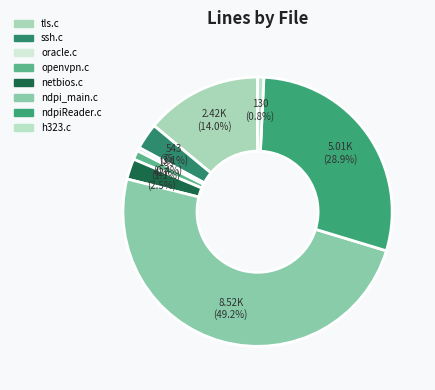

To the nearest percent, what portion does netbios.c represent?

2%